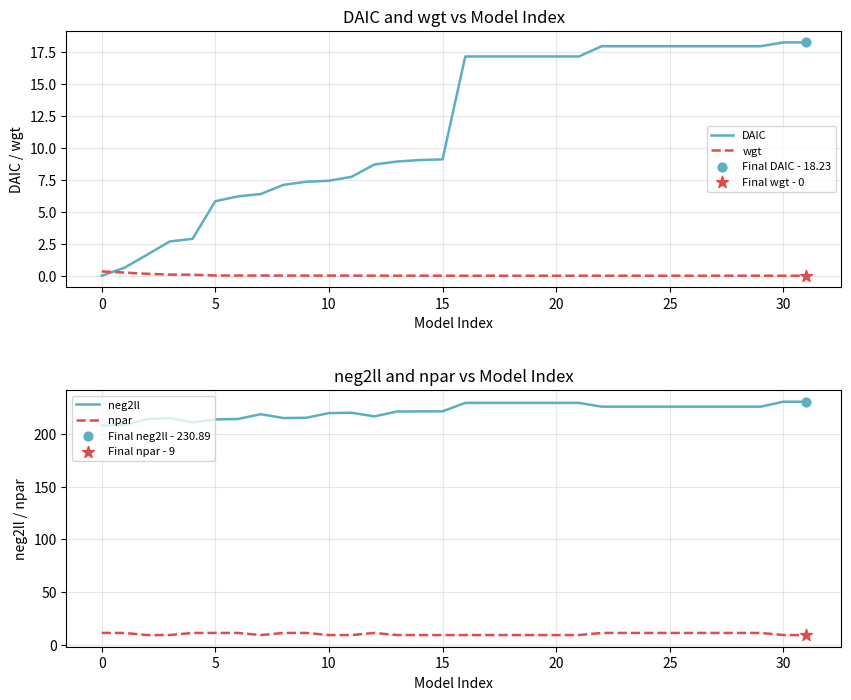

Which series has the largest total across all categories?

neg2ll